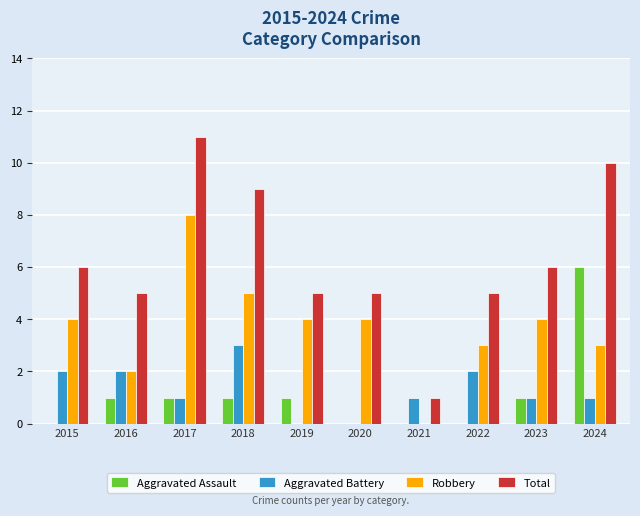

What is the sum of the Aggravated Assault values at 2022 and 2023?

1